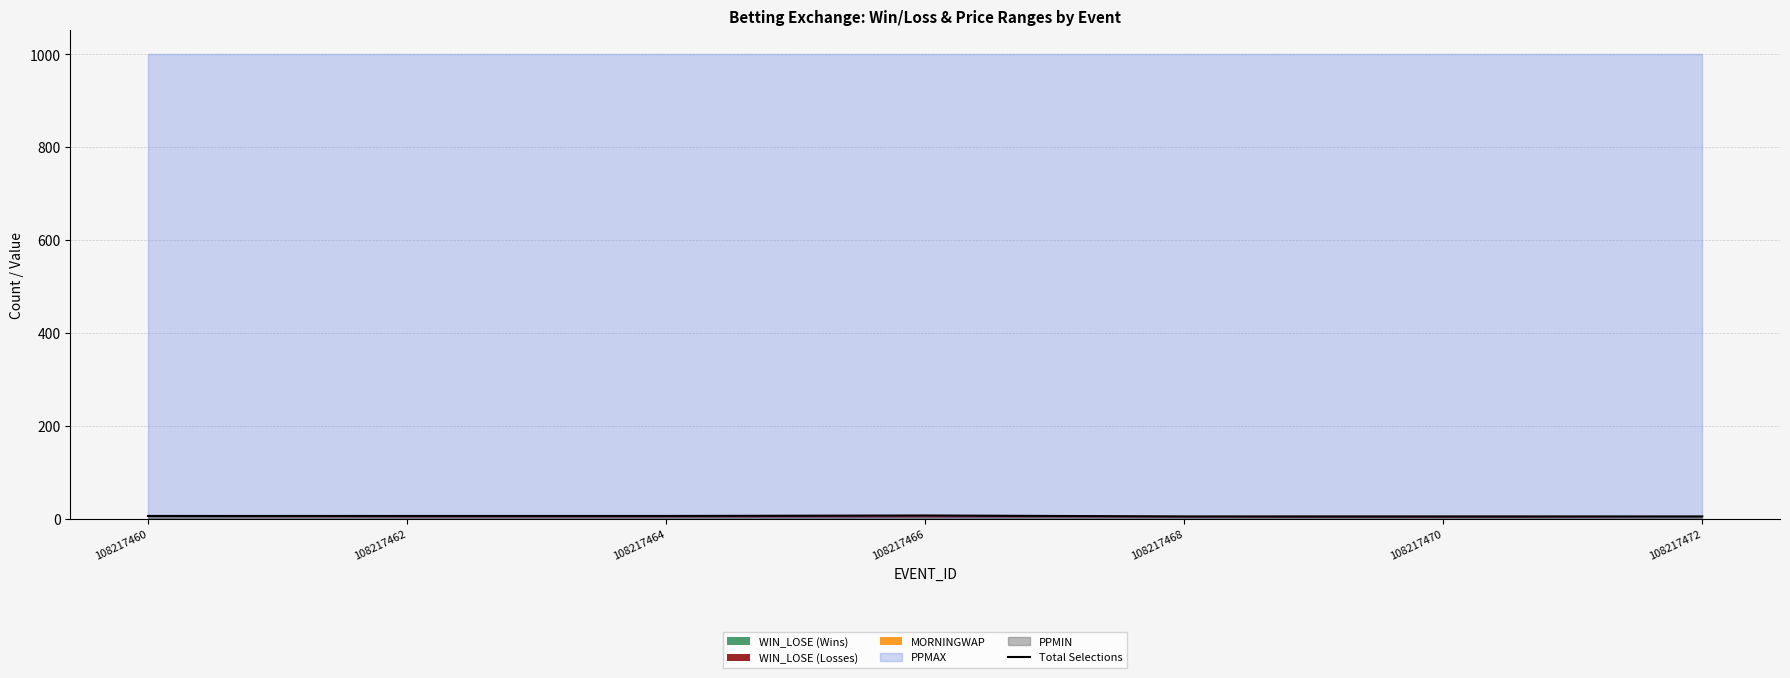

List the labels in order of value, largest first.

108217466, 108217460, 108217462, 108217464, 108217468, 108217470, 108217472